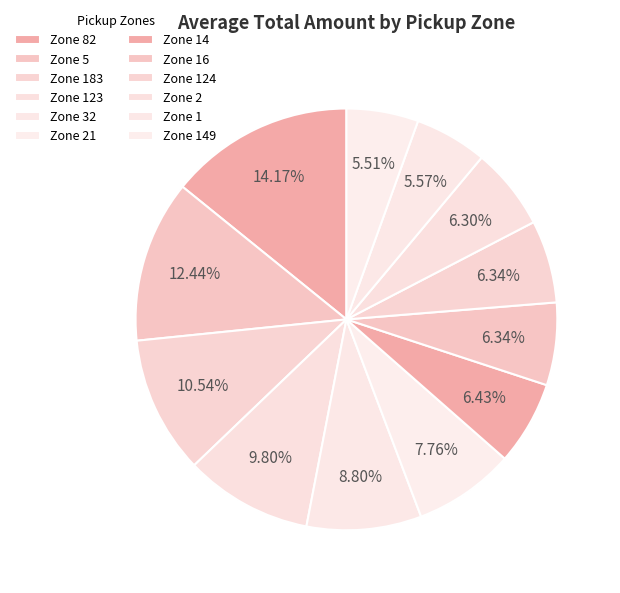

Count the number of slices in the pie.

12